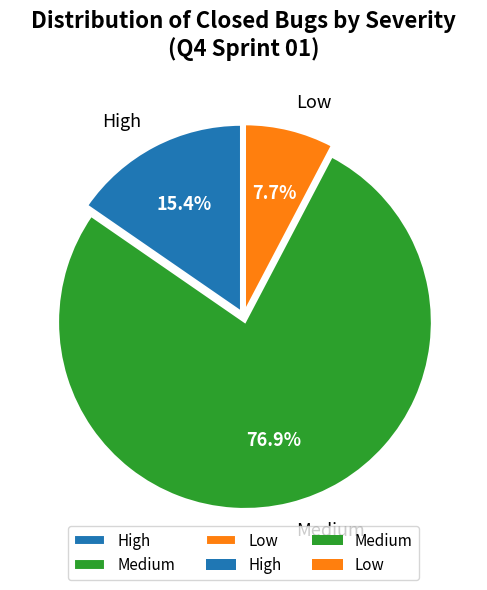

Which category has the biggest portion of the pie?

Medium